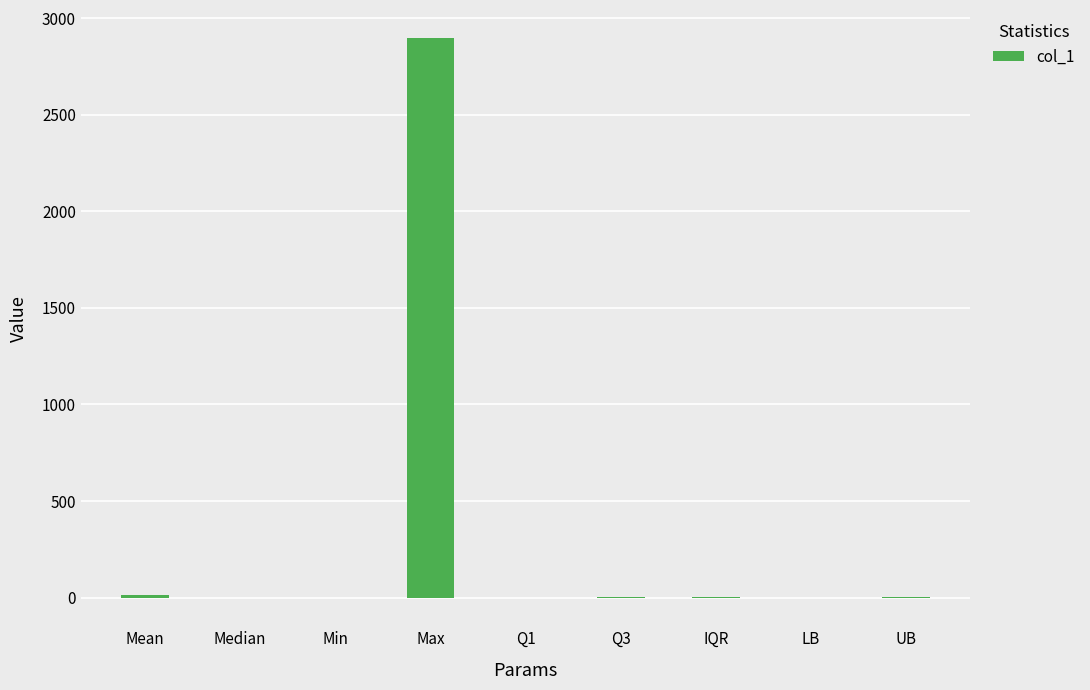

The value at Min is 0.0. True or false?

True